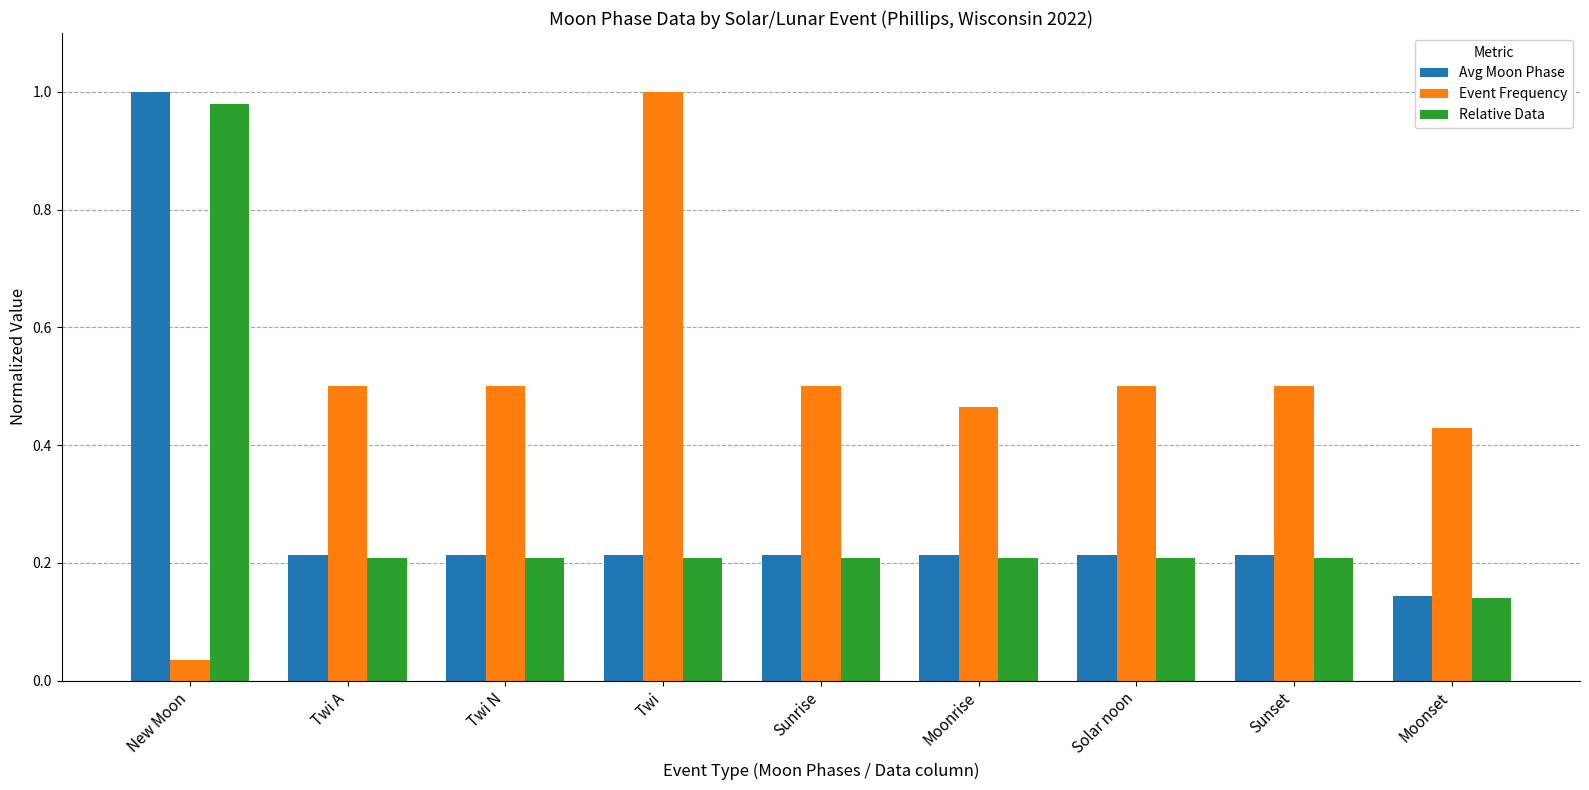

The value of Event Frequency at Twi N is 0.5. True or false?

True